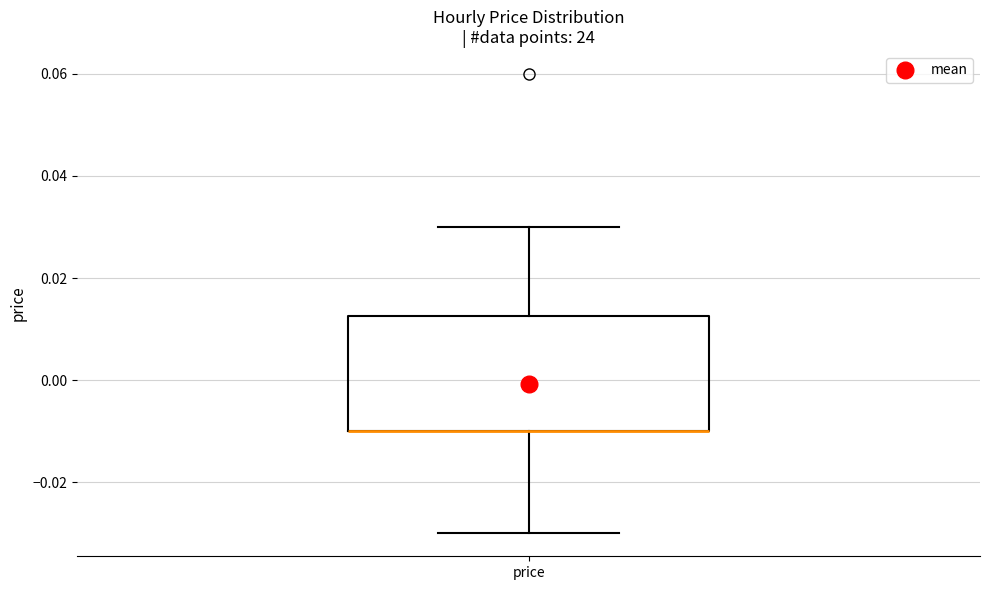

Read this box plot against the y-axis: the position of the median line, the range covered by the box, and the ends of both whiskers. The values are not printed on the chart, so give them approximately, as read against the axis.

median -0.010 (drawn on the box's lower edge), box -0.010 to 0.012, whiskers -0.030 to 0.030